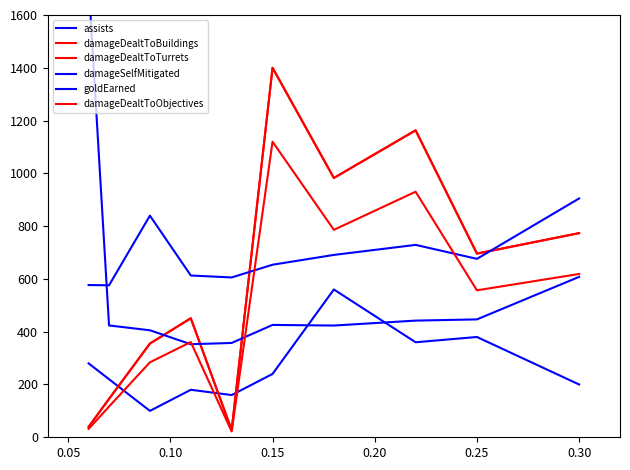

What is the difference between the damageDealtToObjectives values at 8 and 0.20?

534.8